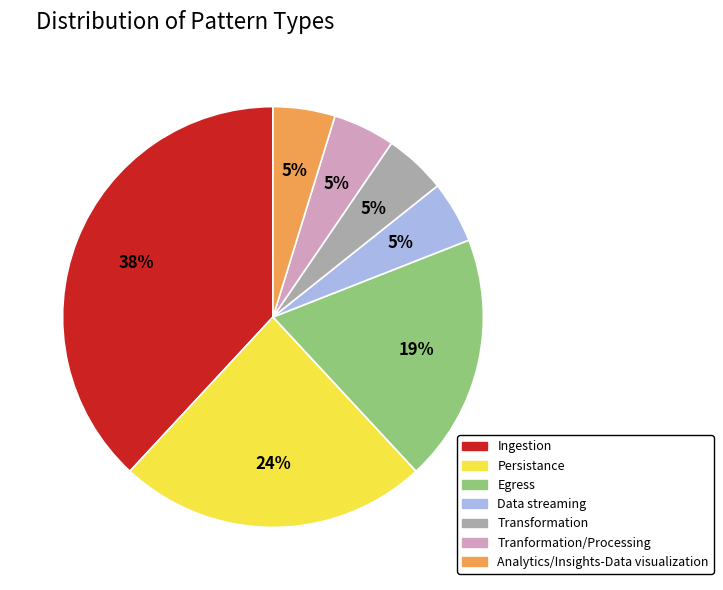

Does Tranformation/Processing account for over 50% of the chart?

No